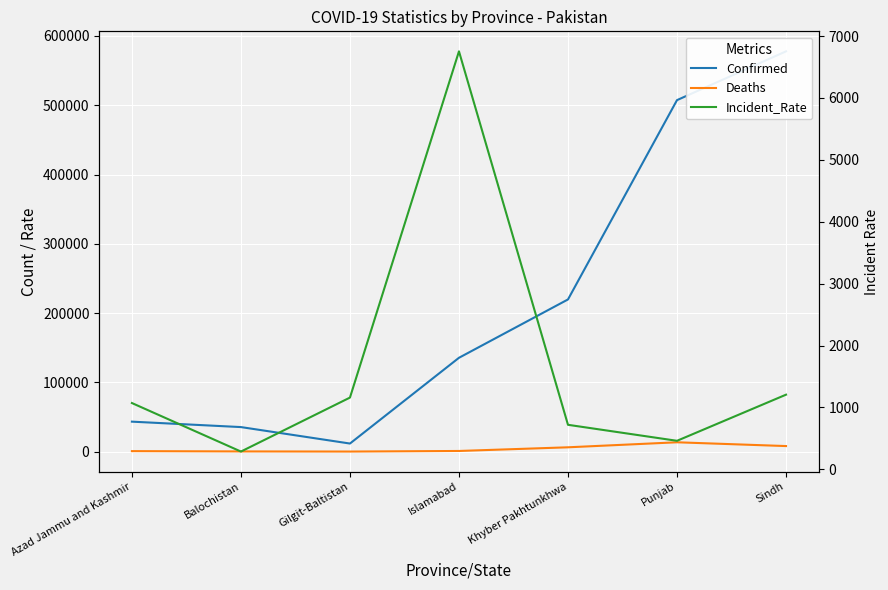

What is the minimum value for Deaths?

191.0